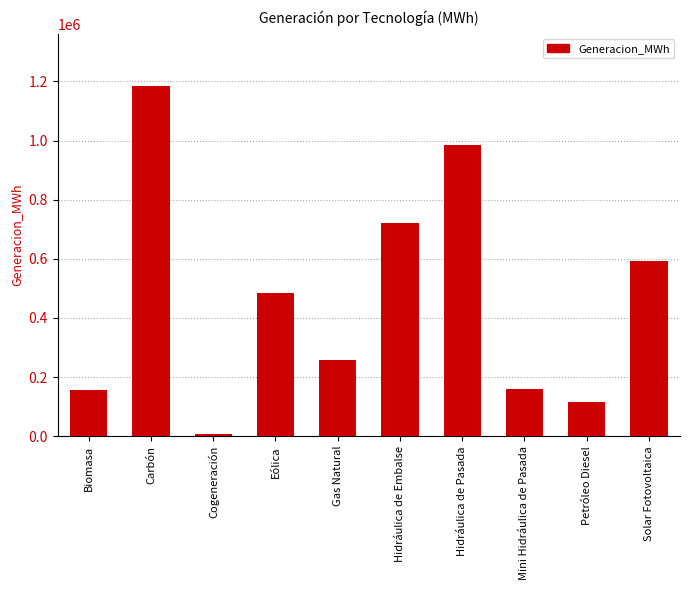

What is the average value?

466003.2